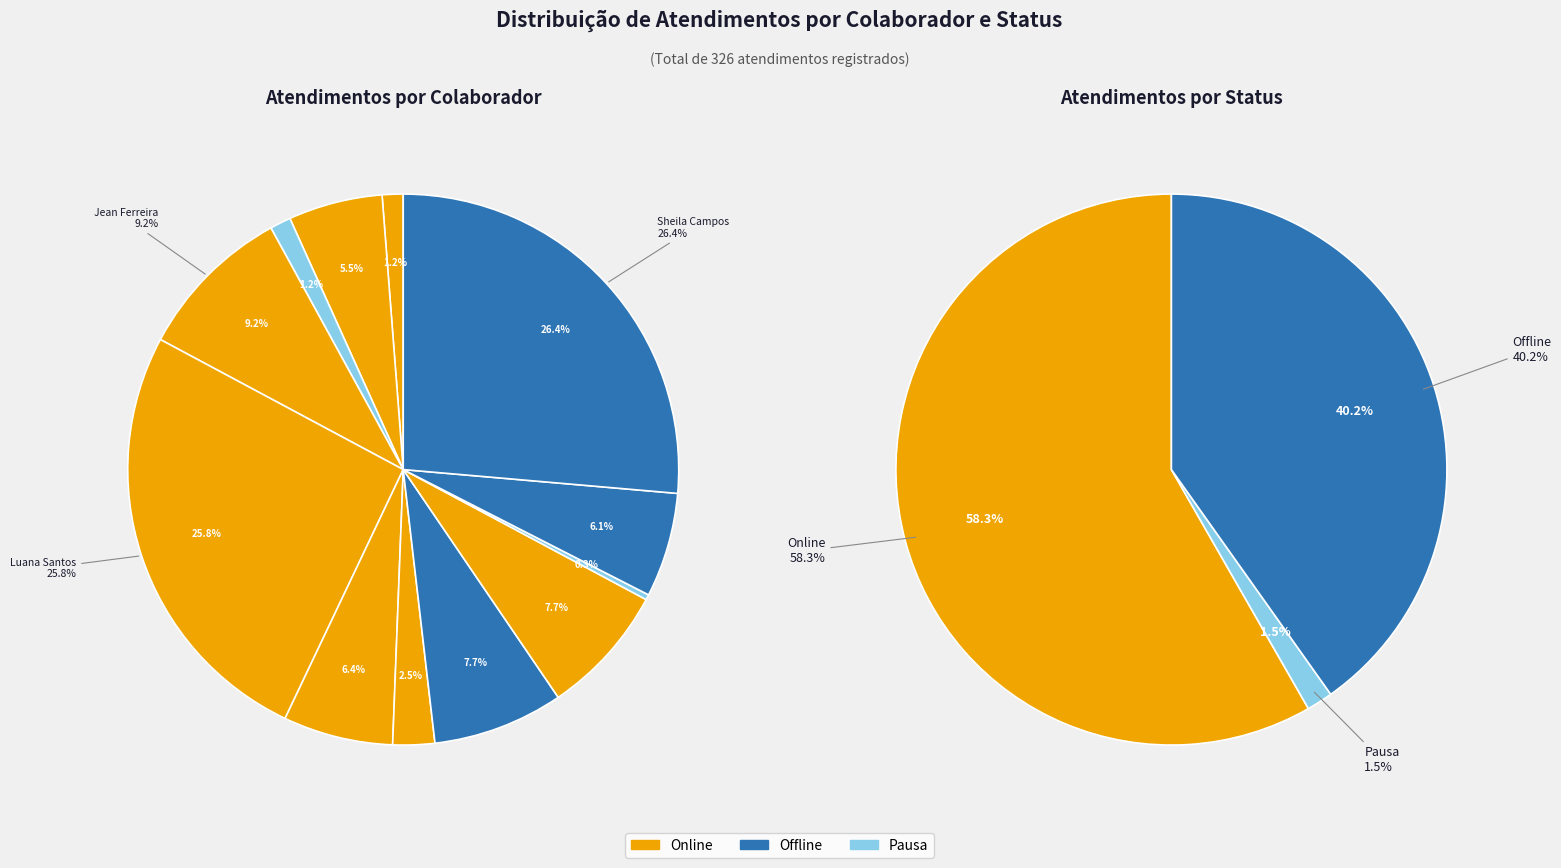

To the nearest percent, what is the difference between the largest and smallest slice percentages?

26%